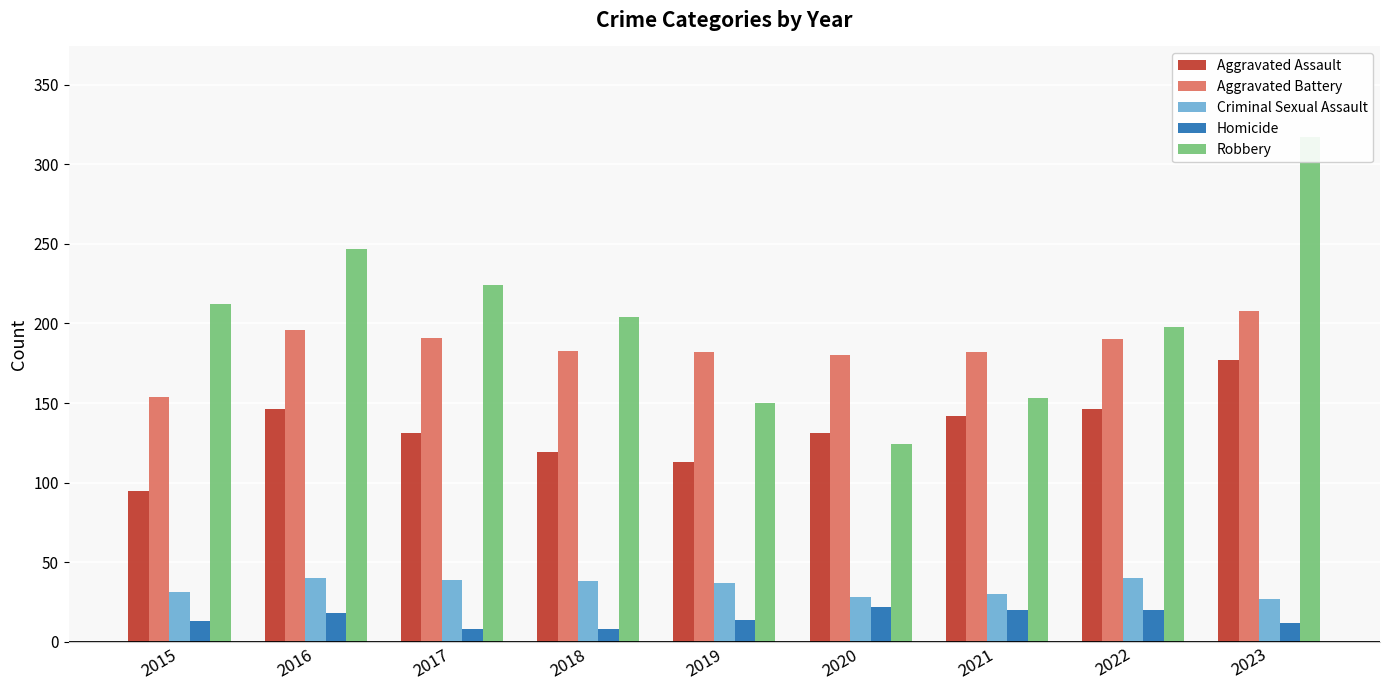

How many series are shown in this chart?

5